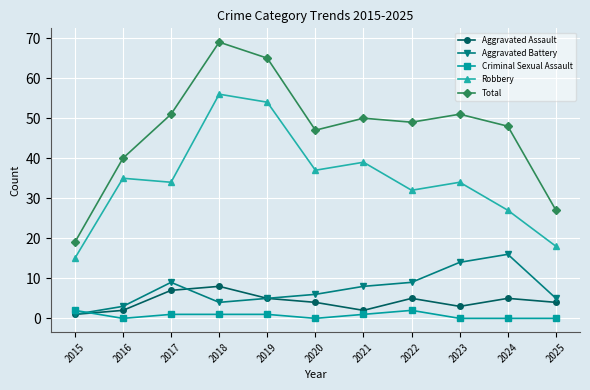

What is the difference between the Total values at 2023 and 2020?

4